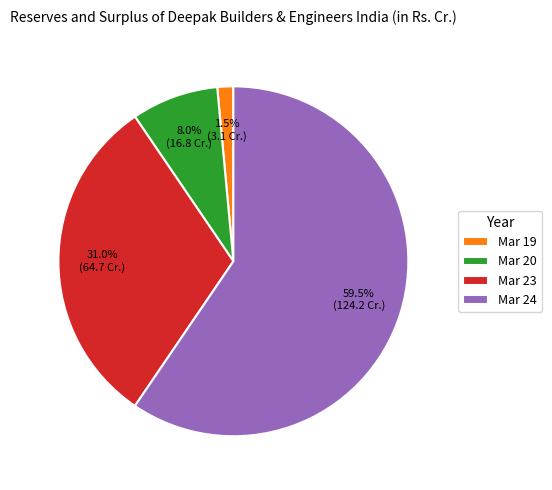

Is there a majority slice in this chart?

Yes